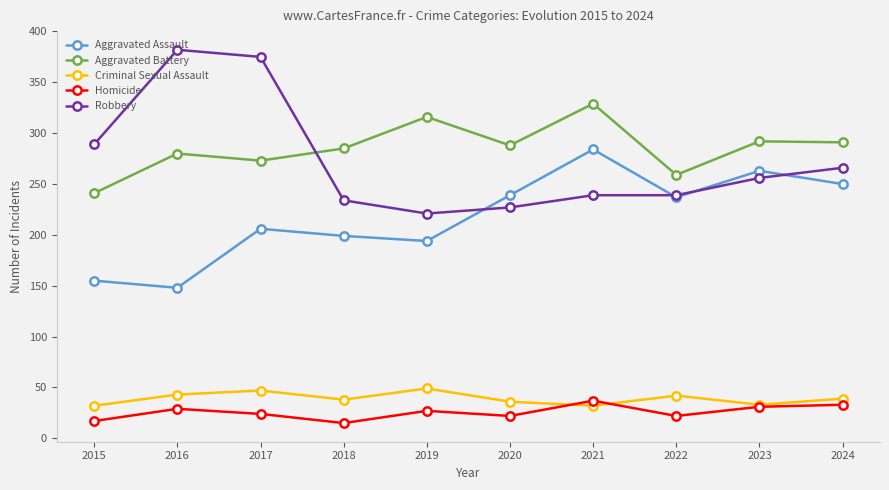

Where is the first local minimum for Aggravated Assault?

2016